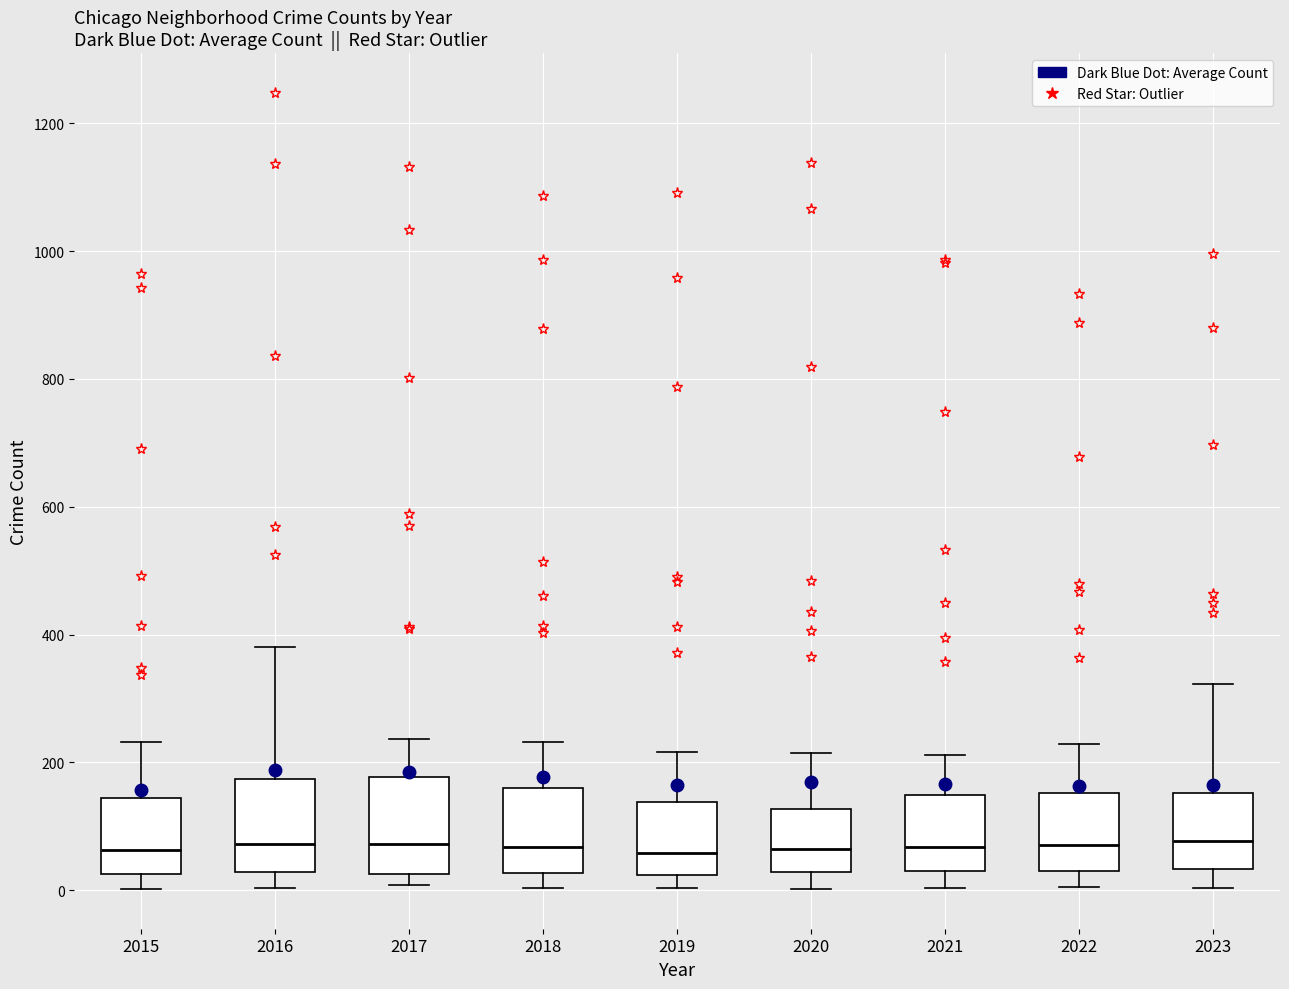

Where does the upper whisker of the box at x = 2021 end on the y-axis? The values are not printed on the chart, so give them approximately, as read against the axis.

220